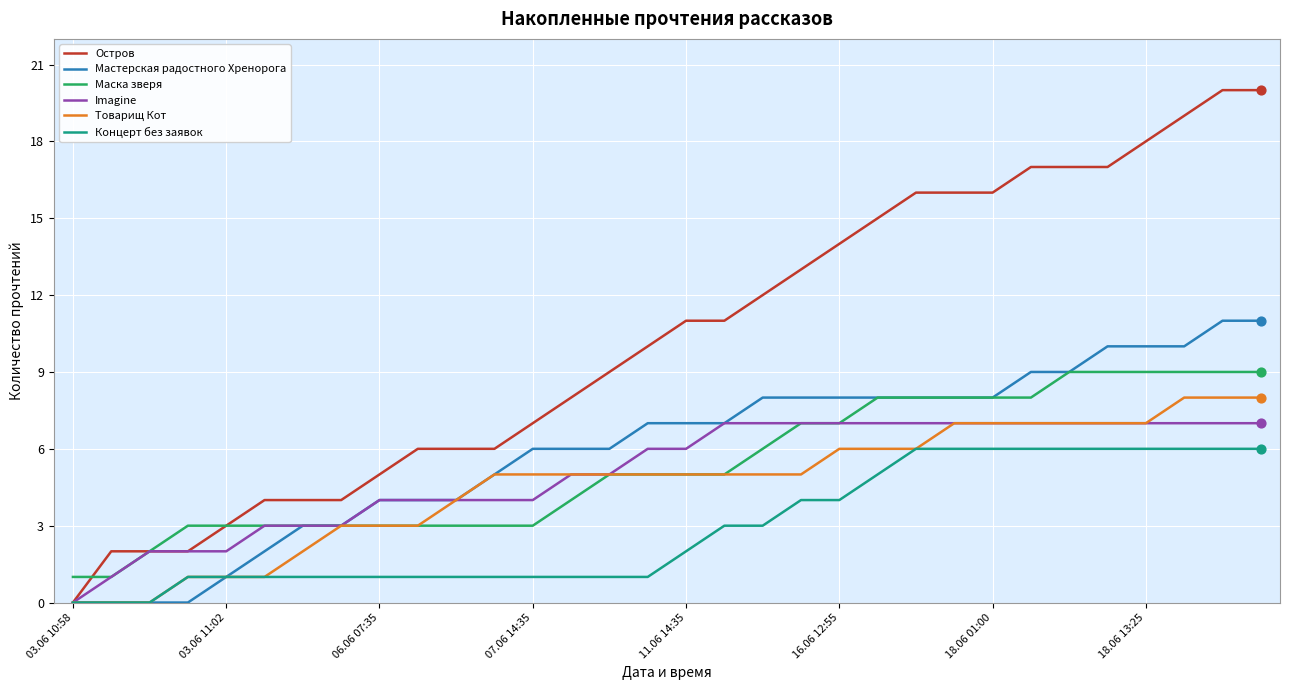

Which series has the largest total across all categories?

Остров